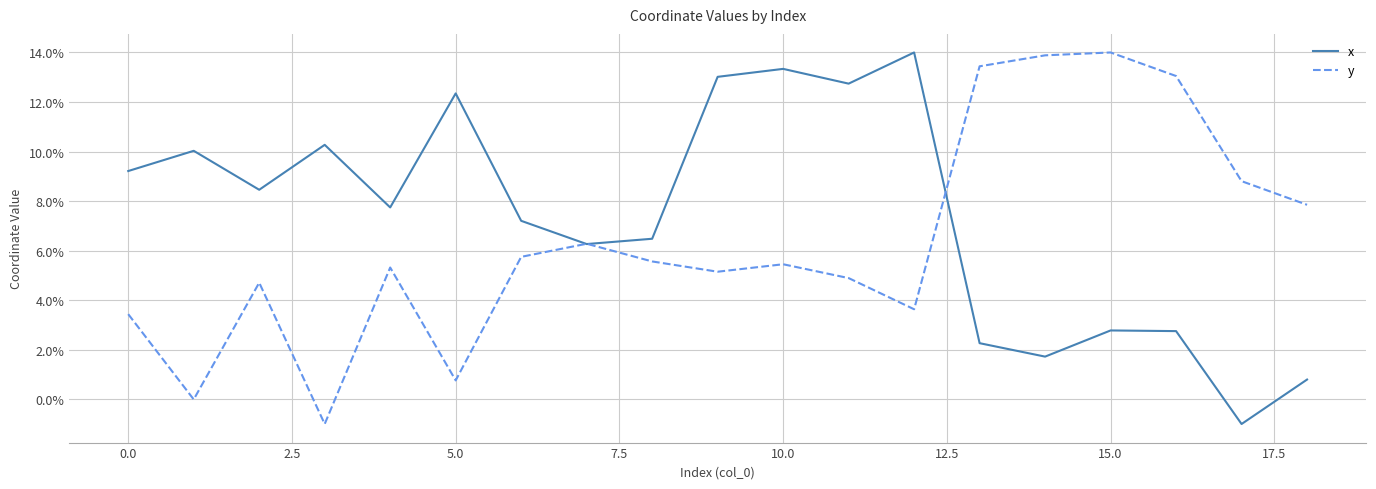

After their last crossing, which series has the higher values: y or x?

y